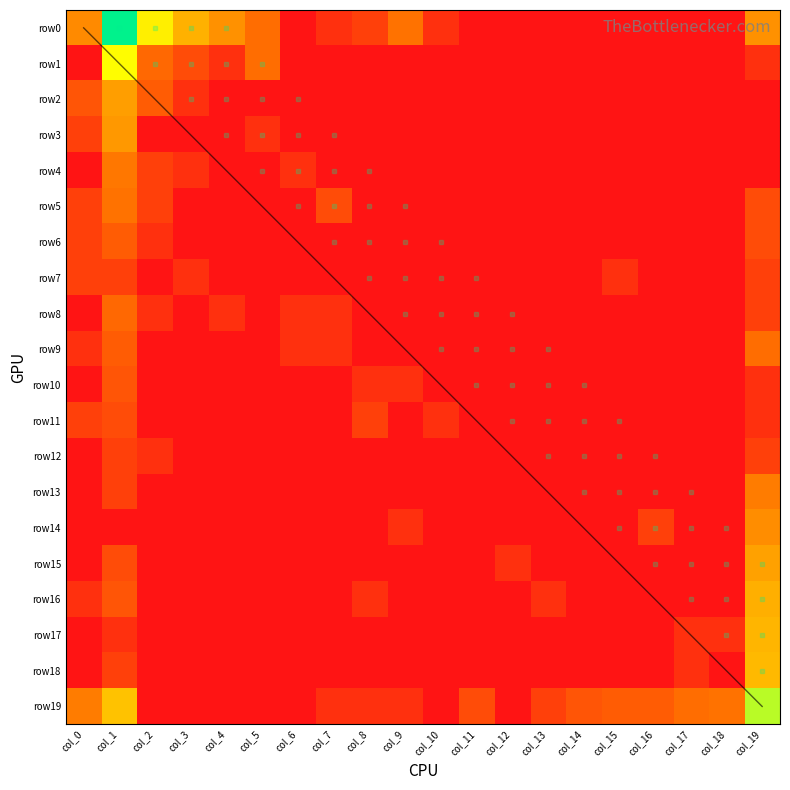

How many series are shown in this chart?

20